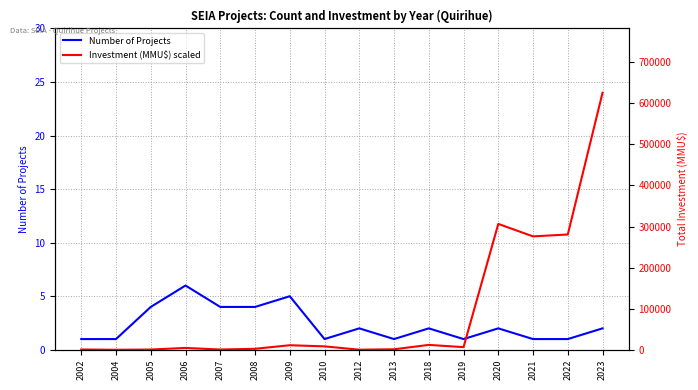

Reading left to right, extract all data points from this chart.

Number of Projects: 1.0	1.0	4.0	6.0	4.0	4.0	5.0	1.0	2.0	1.0	2.0	1.0	2.0	1.0	1.0	2.0
Investment (MMU$) scaled: 0.0	0.0	0.0	0.2	0.0	0.1	0.4	0.3	0.0	0.0	0.5	0.2	11.8	10.6	10.8	24.0